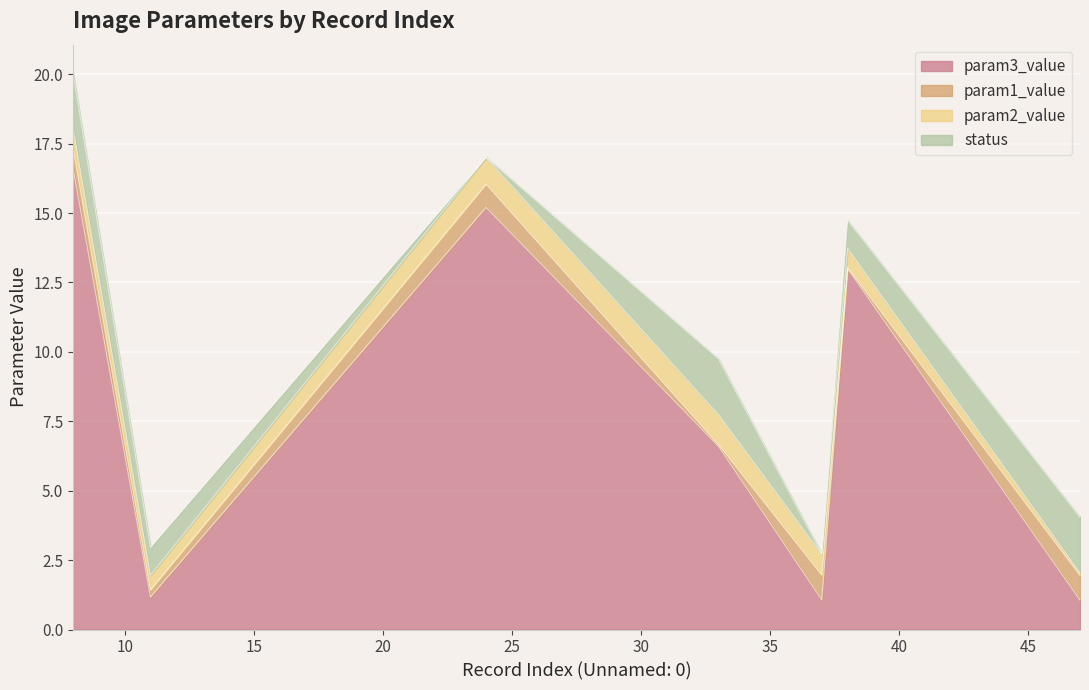

Is it true that param1_value equals 0.0 at 33?

False